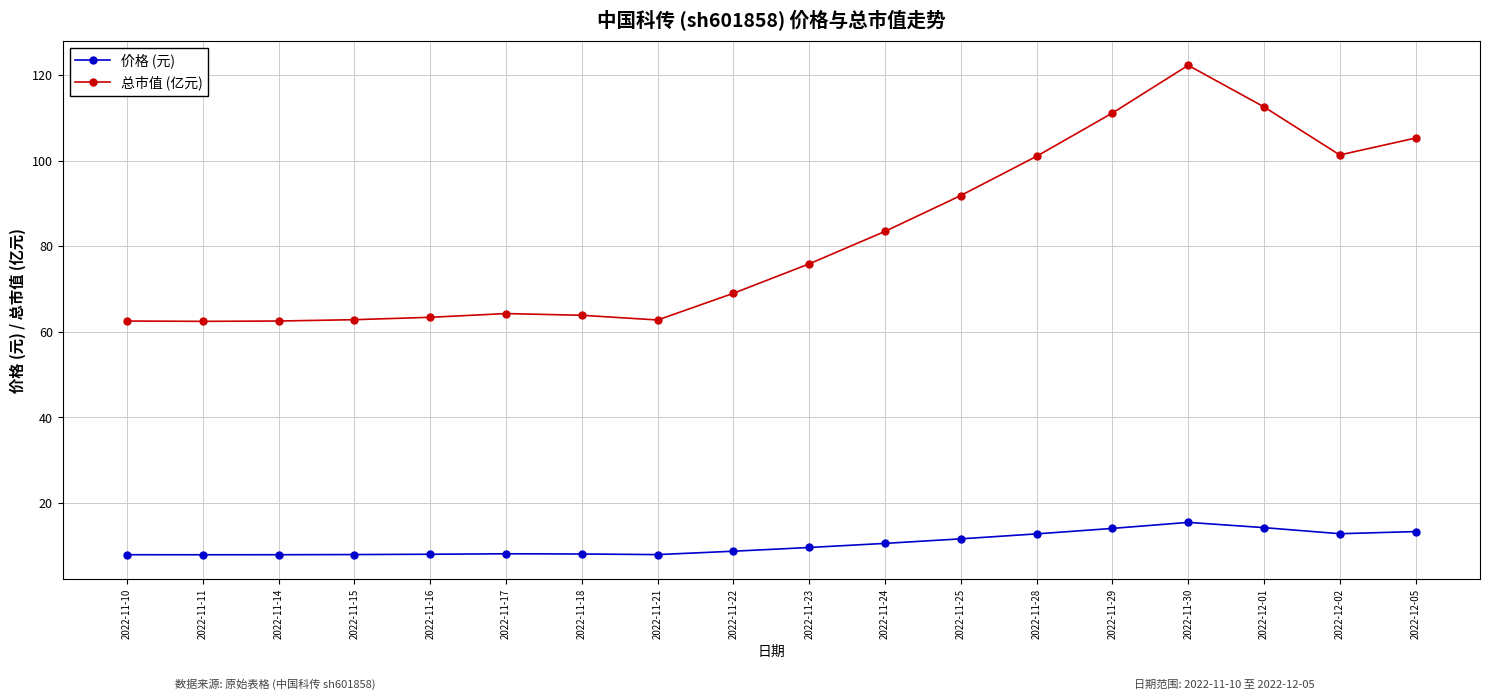

List the series in order of their peak value, highest first.

总市值 (亿元), 价格 (元)